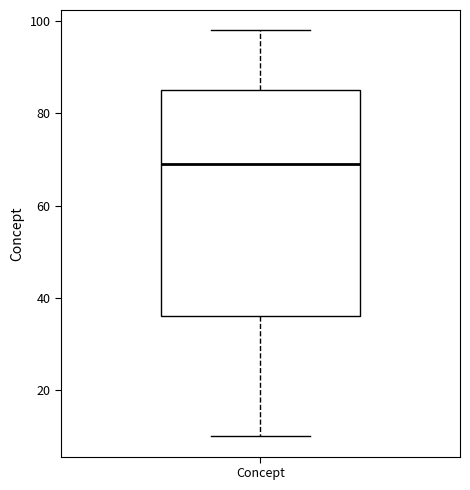

Transcribe this box plot: give where the median line is, the range the box spans, and where the two whiskers end, as read against the y-axis. The values are not printed on the chart, so give them approximately, as read against the axis.

median 70, box 36 to 86, whiskers 10 to 98